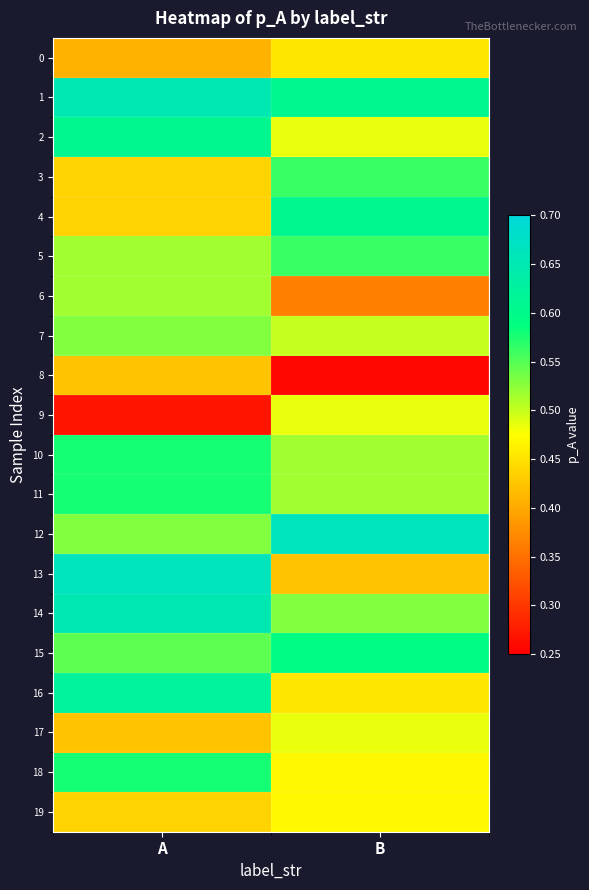

How many series are shown in this chart?

20